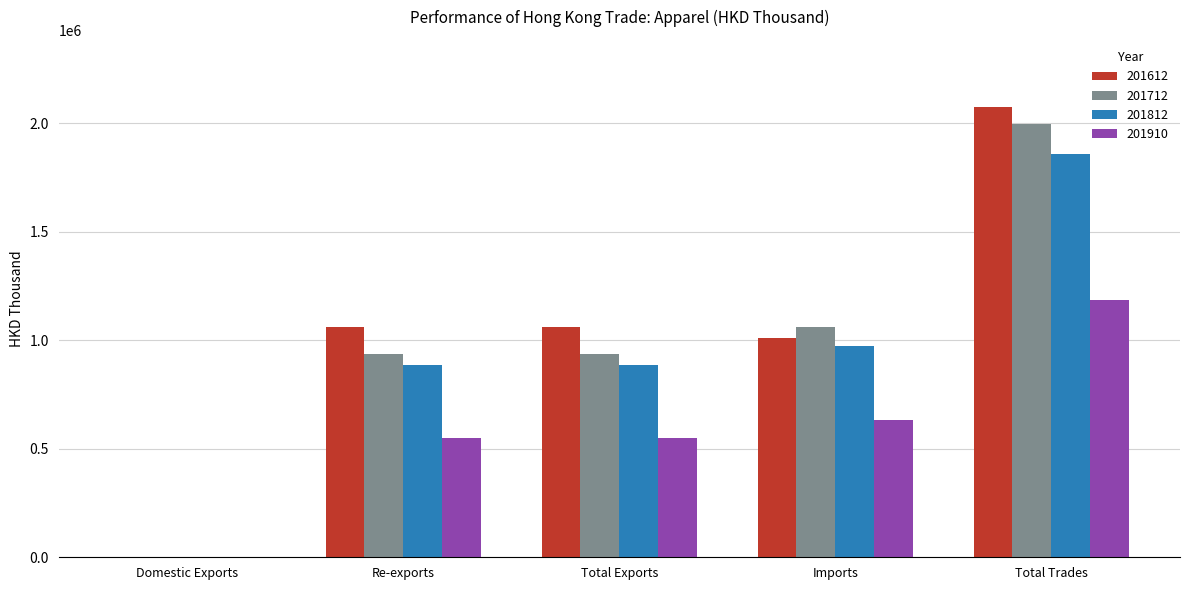

Between Imports and Total Trades, which series saw the biggest shift?

201612